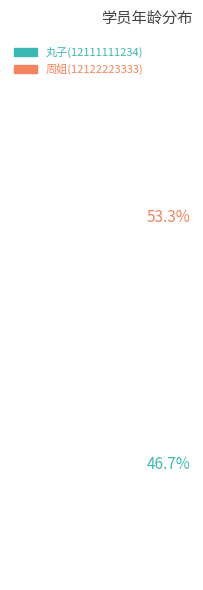

What are all the series names shown in the legend?

丸子(12111111234), 周姐(12122223333)